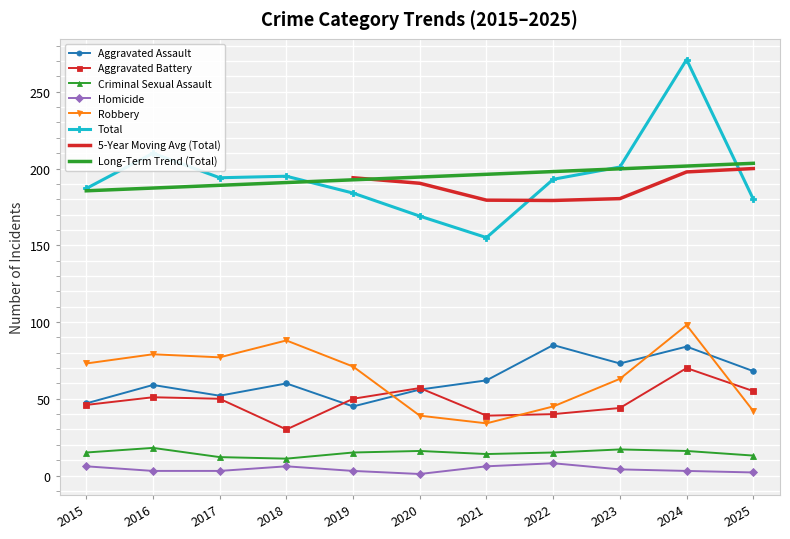

What is the approximate value of Homicide at 2016?

3.0